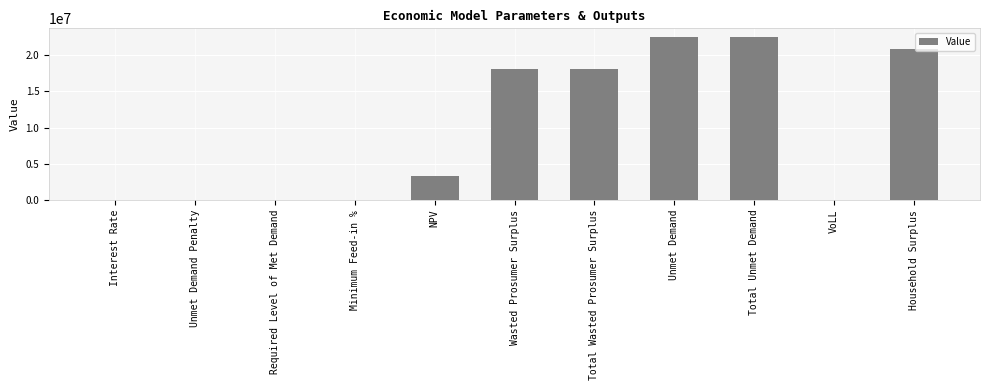

What is the greatest value displayed?

22598927.4